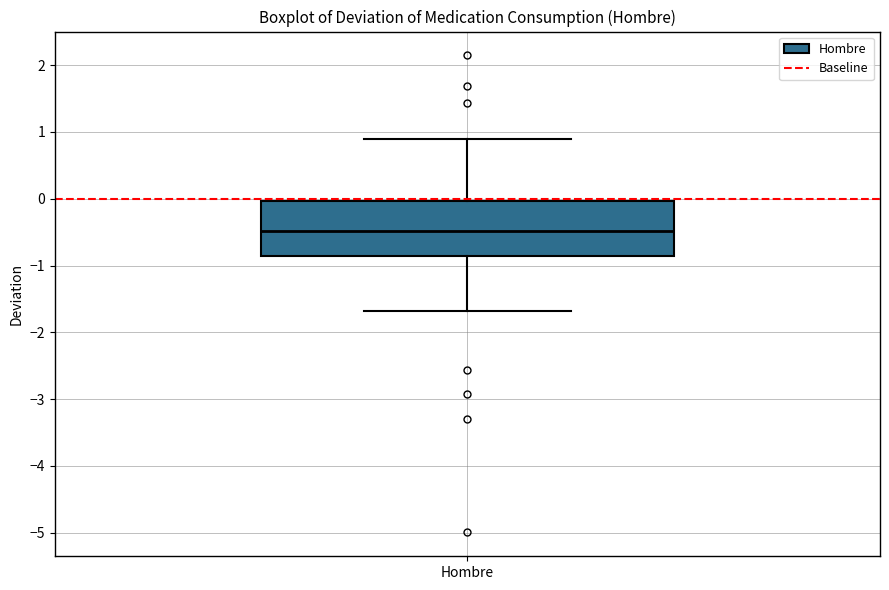

Transcribe this box plot: give where the median line is, the range the box spans, and where the two whiskers end, as read against the y-axis. The values are not printed on the chart, so give them approximately, as read against the axis.

median -0.5, box -0.9 to 0.0, whiskers -1.7 to 0.9